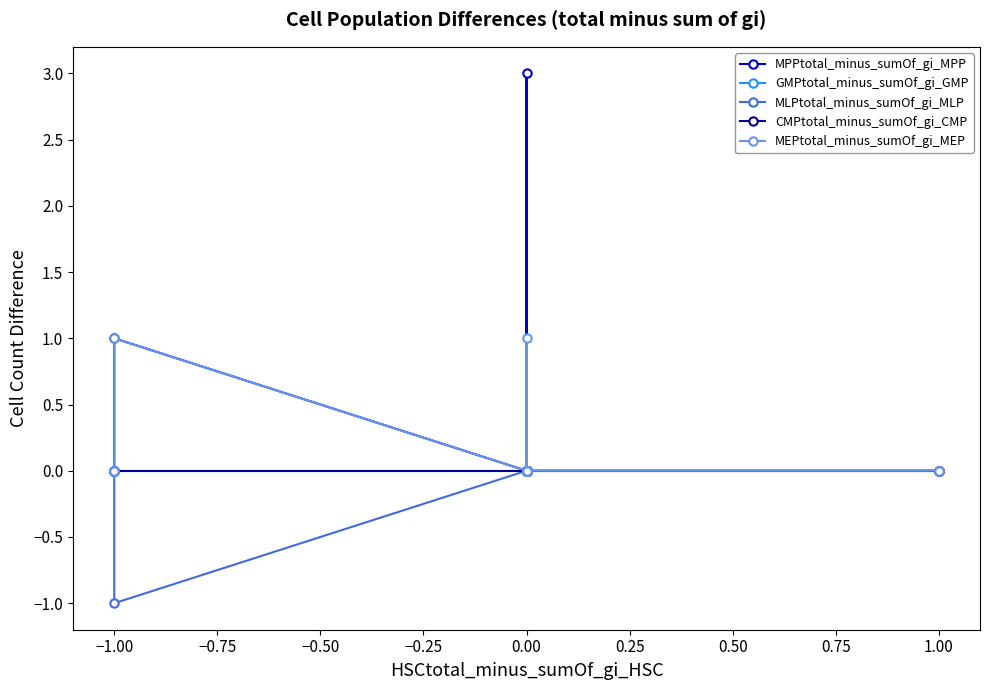

Which series has the largest range (max minus min)?

MPPtotal_minus_sumOf_gi_MPP